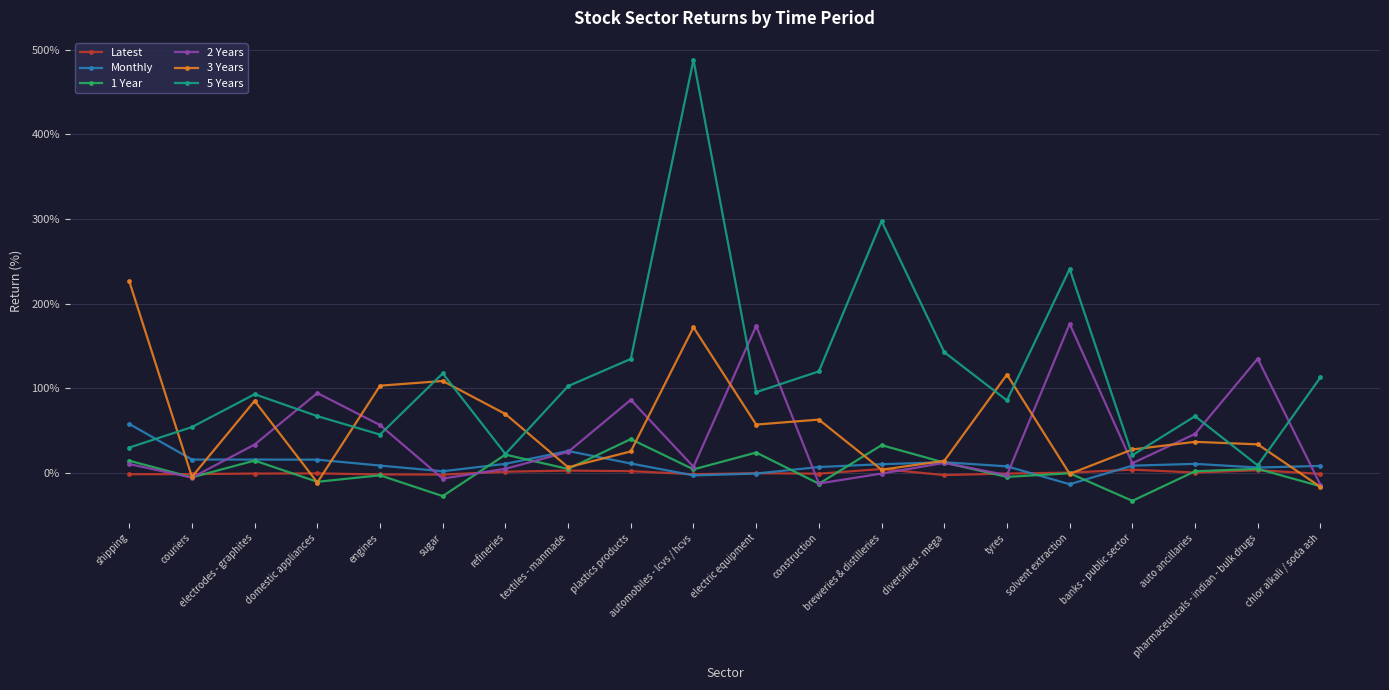

Which series has the widest spread of values?

5 Years